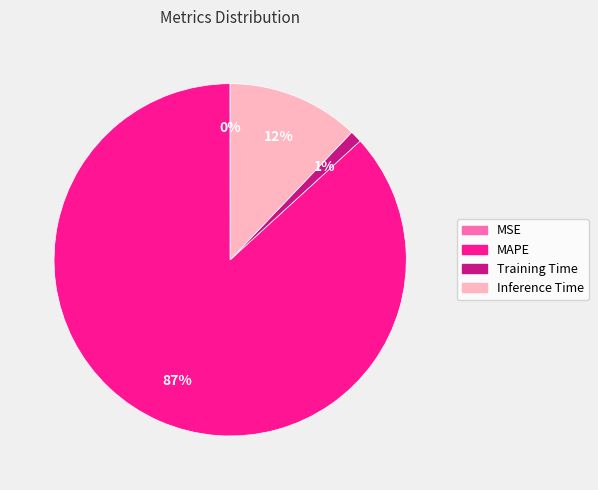

To the nearest percent, what is the difference between the largest and smallest slice percentages?

87%